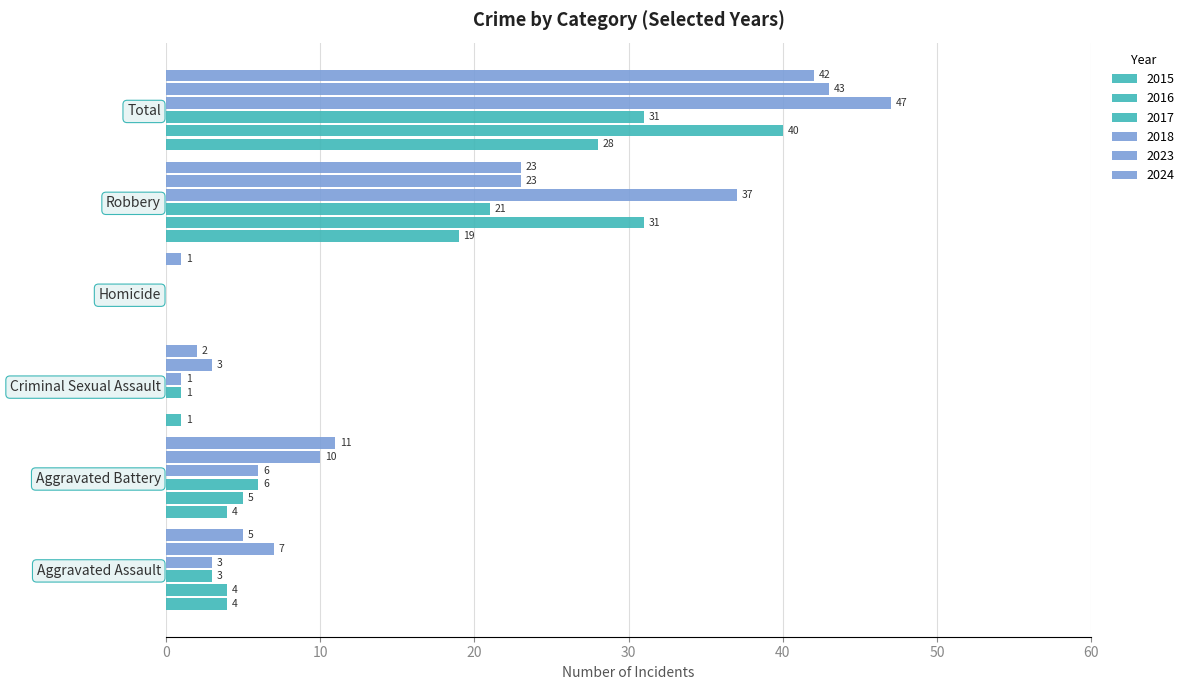

How many series are shown in this chart?

6